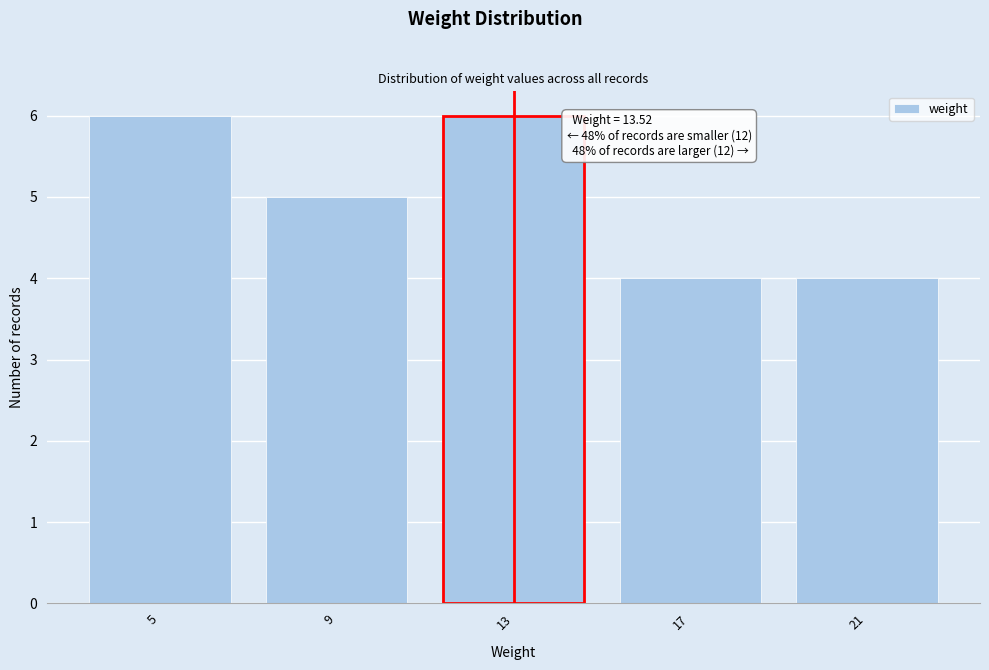

Reading left to right, transcribe all the data shown in this chart.

5=6	9=5	13=6	17=4	21=4